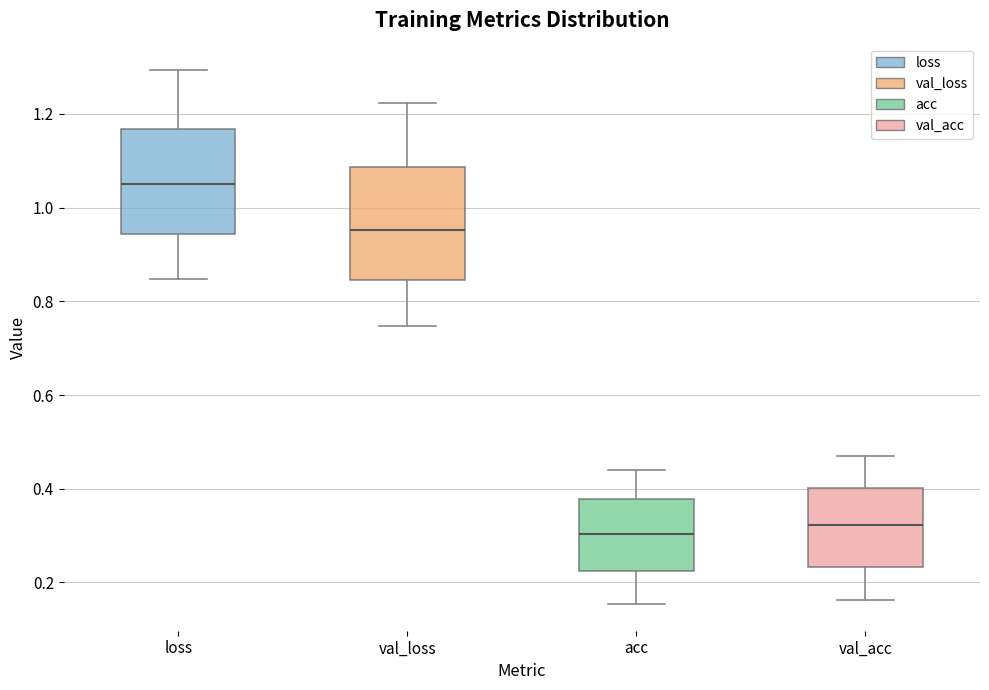

Which box has the highest median line?

loss